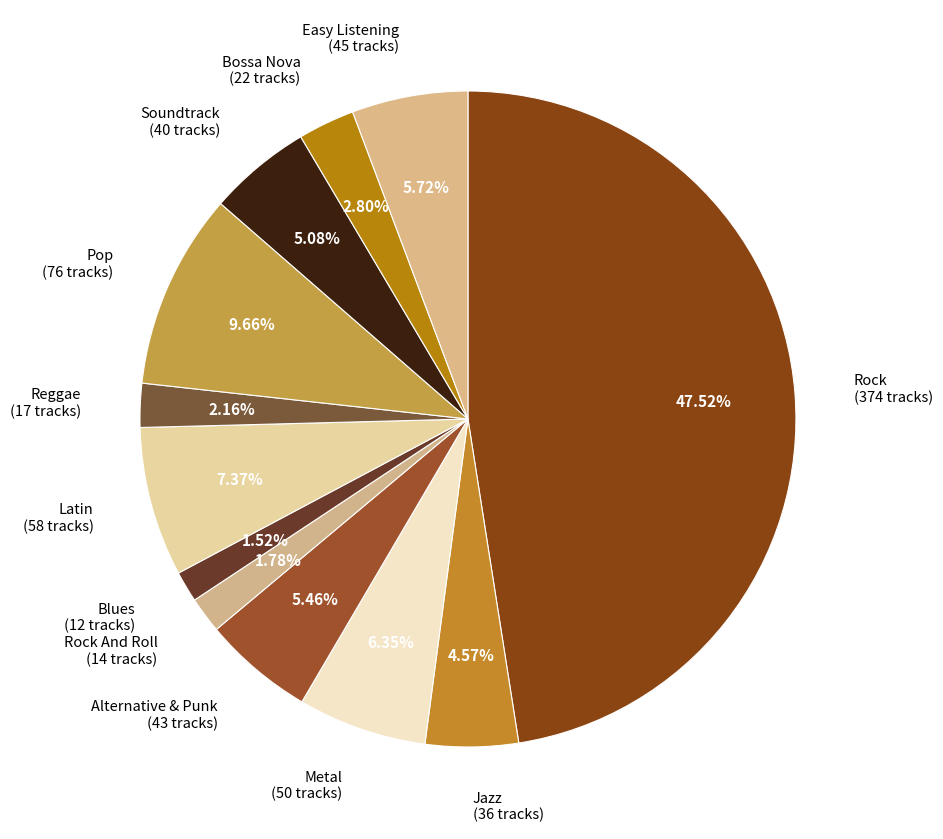

Is Pop (76 tracks) the majority of the pie?

No